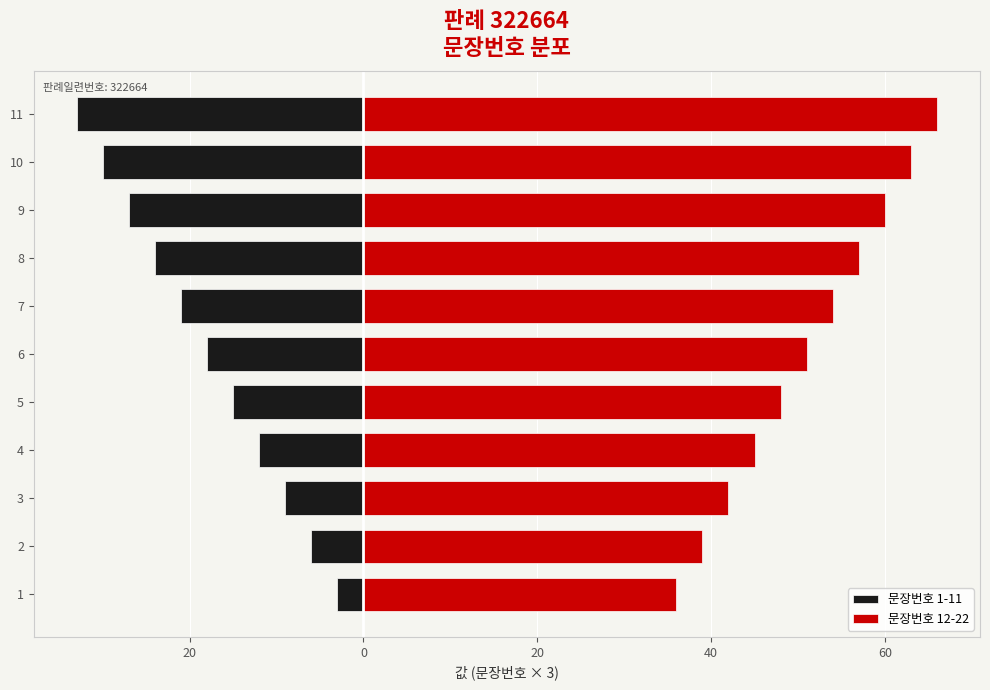

Are the bars grouped side by side (vs. stacked)?

Yes